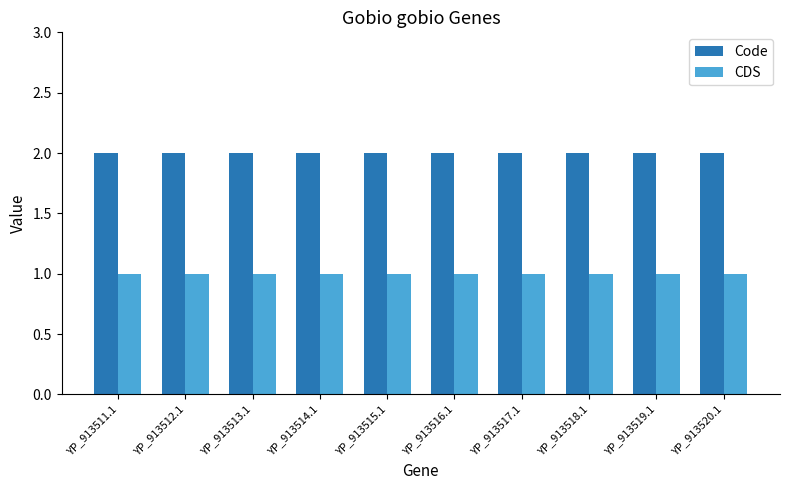

What position from the right is YP_913517.1?

4